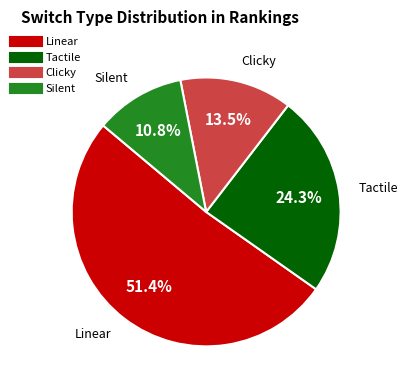

Is there a majority slice in this chart?

Yes